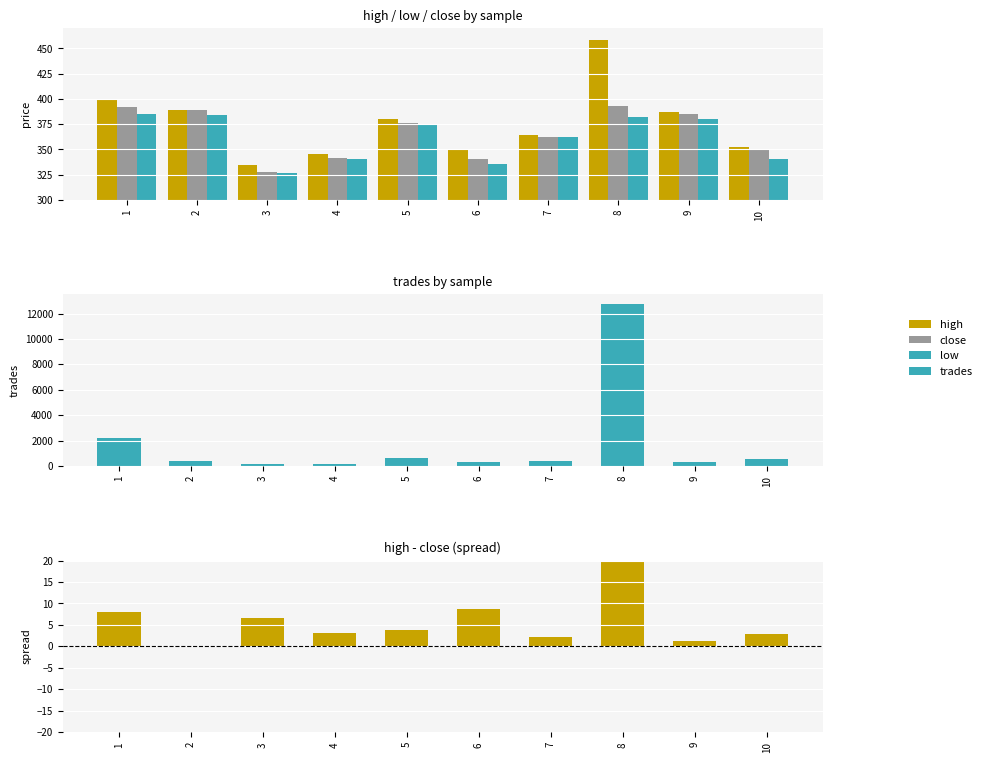

What is the value of the low bar at the 8th from the left?

382.1